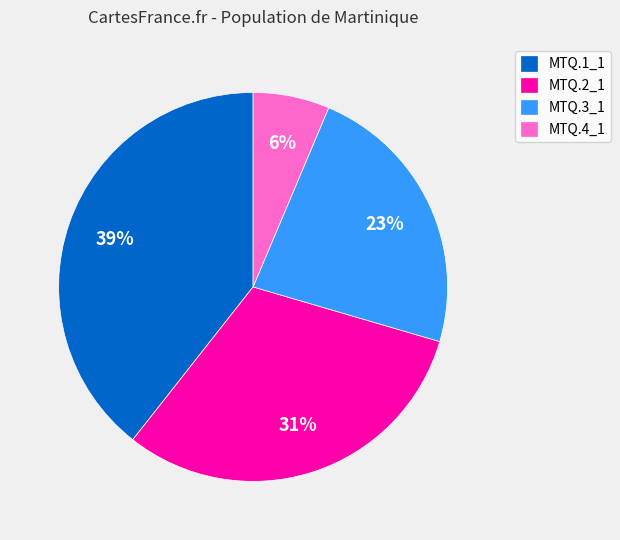

Do MTQ.1_1 and MTQ.2_1 together represent more than half of the pie?

Yes